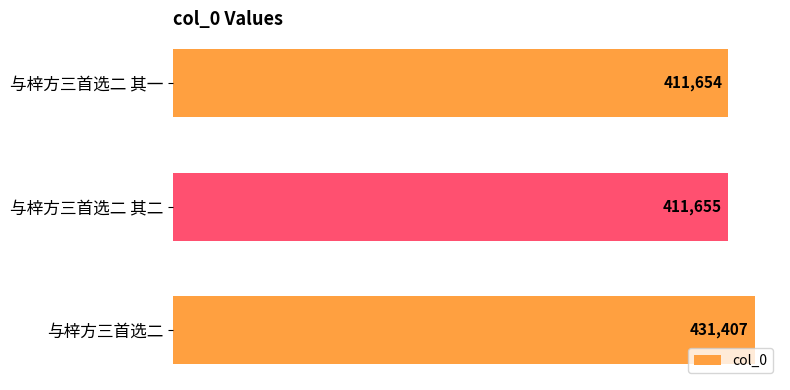

Which label corresponds to the smallest value in the chart?

与梓方三首选二 其一